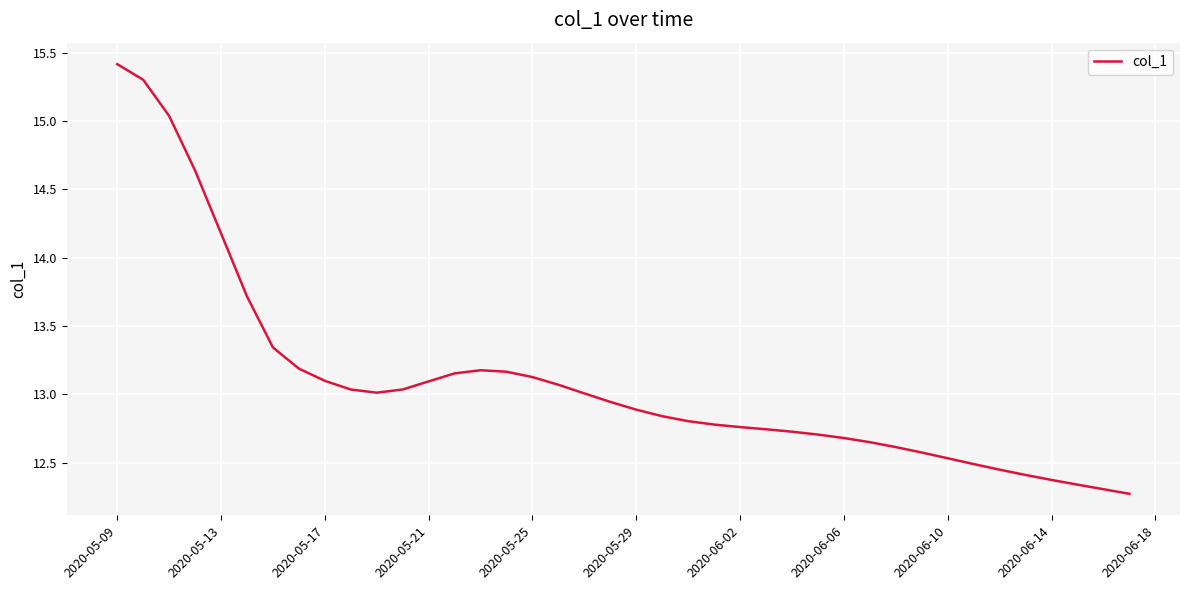

What is the difference between the maximum and minimum values?

3.1